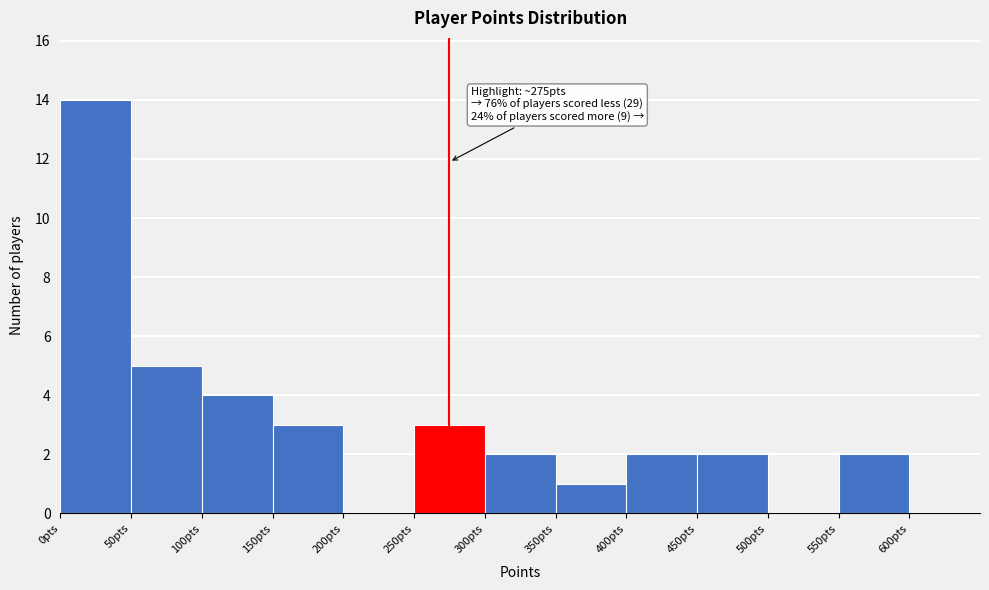

Which range on the x-axis has the tallest bar?

0 to 50